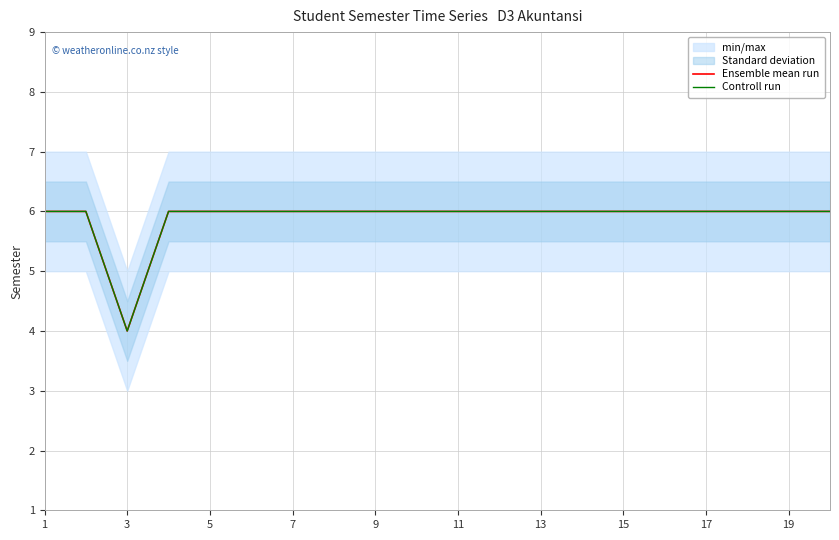

True or false: Ensemble mean run and Controll run cross at least once.

False